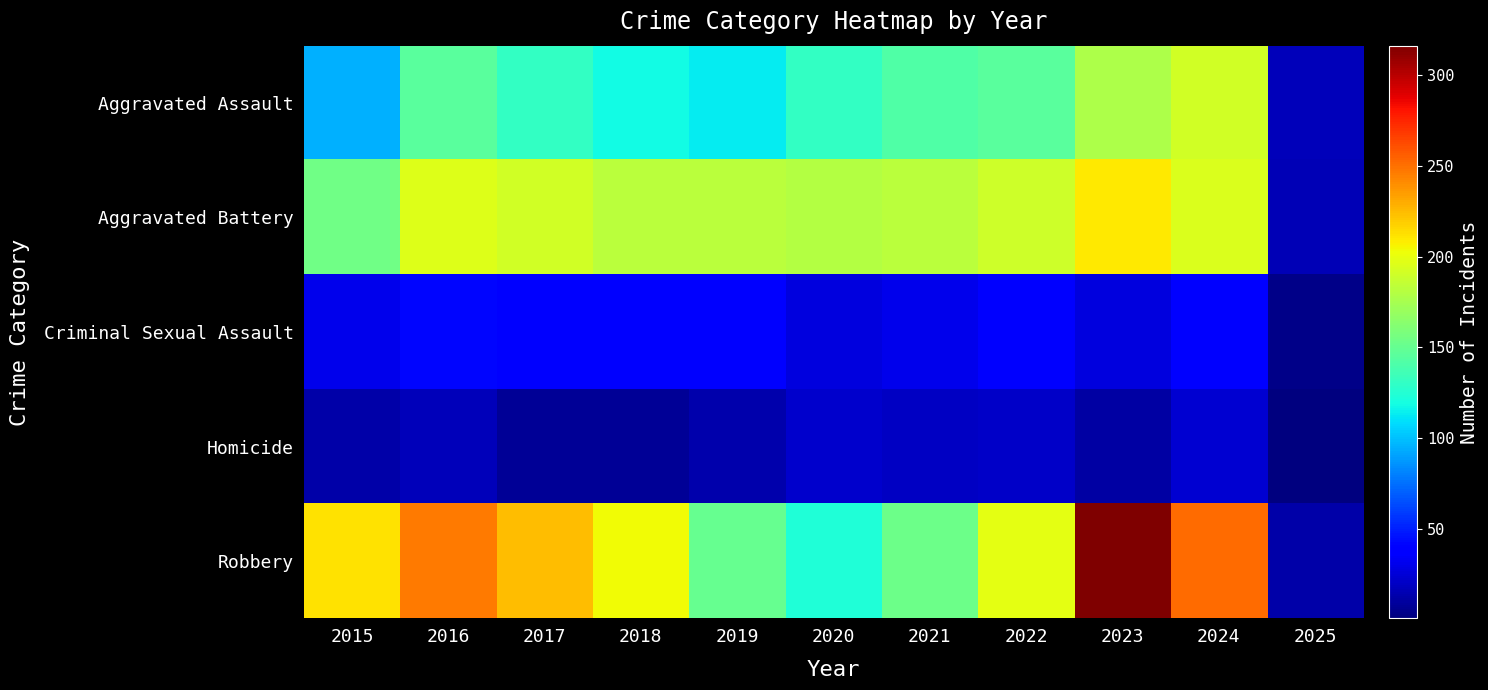

Reading left to right, list all the values displayed in this chart.

Aggravated Assault: 2015=95	2016=146	2017=131	2018=119	2019=113	2020=131	2021=142	2022=146	2023=177	2024=191	2025=18
Aggravated Battery: 2015=154	2016=196	2017=191	2018=183	2019=182	2020=180	2021=182	2022=190	2023=209	2024=195	2025=16
Criminal Sexual Assault: 2015=31	2016=42	2017=39	2018=38	2019=37	2020=28	2021=31	2022=40	2023=27	2024=40	2025=4
Homicide: 2015=13	2016=18	2017=8	2018=8	2019=14	2020=22	2021=20	2022=21	2023=12	2024=24	2025=1
Robbery: 2015=212	2016=247	2017=224	2018=204	2019=150	2020=124	2021=153	2022=198	2023=316	2024=251	2025=13